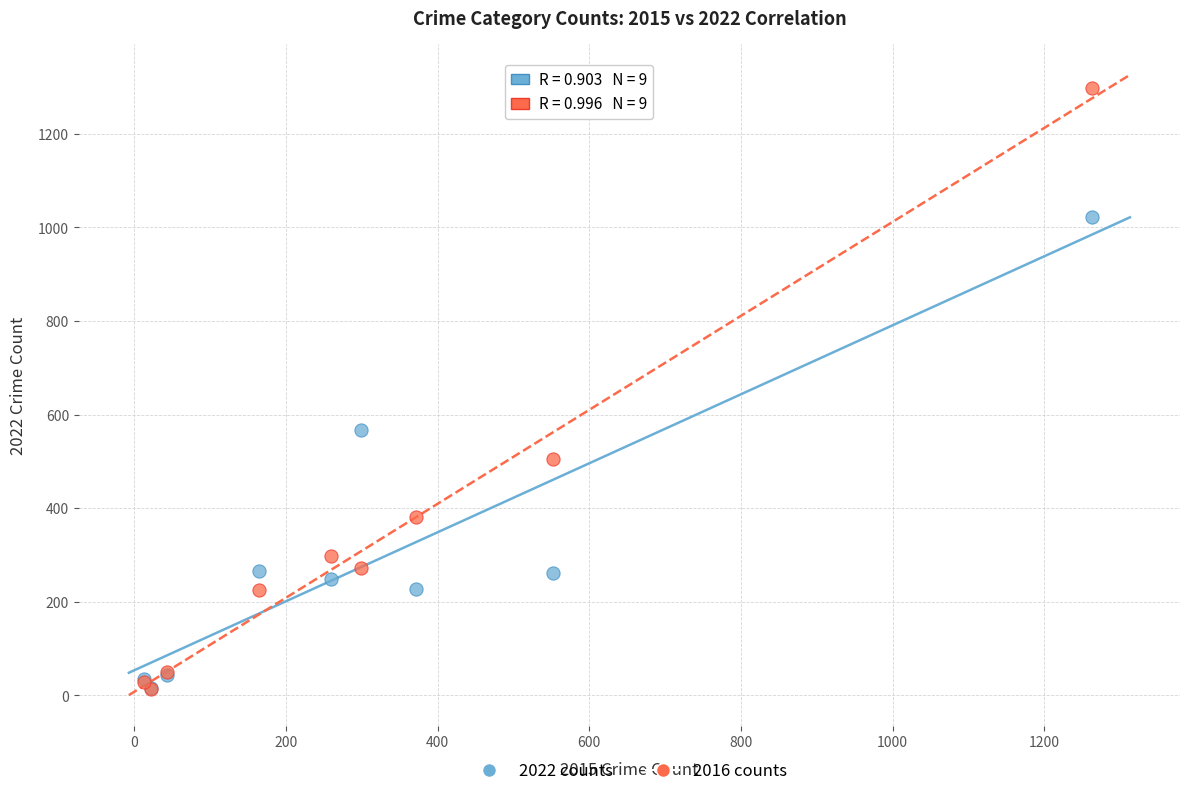

In the 2016 counts series, what Y value is closest to 655?

505